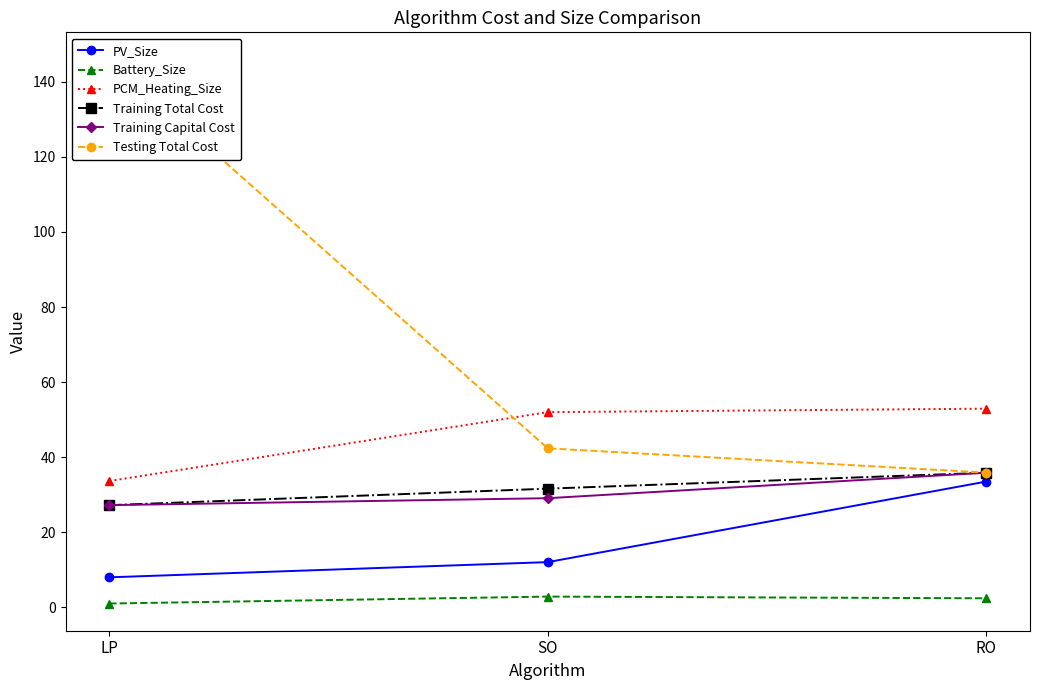

Reading right to left, list all the values displayed in this chart.

PV_Size: RO=33.5	SO=12.1	LP=8.0
Battery_Size: RO=2.4	SO=2.9	LP=1.1
PCM_Heating_Size: RO=52.9	SO=52.0	LP=33.7
Training Total Cost: RO=35.9	SO=31.6	LP=27.3
Training Capital Cost: RO=35.9	SO=29.1	LP=27.3
Testing Total Cost: RO=35.9	SO=42.4	LP=145.9